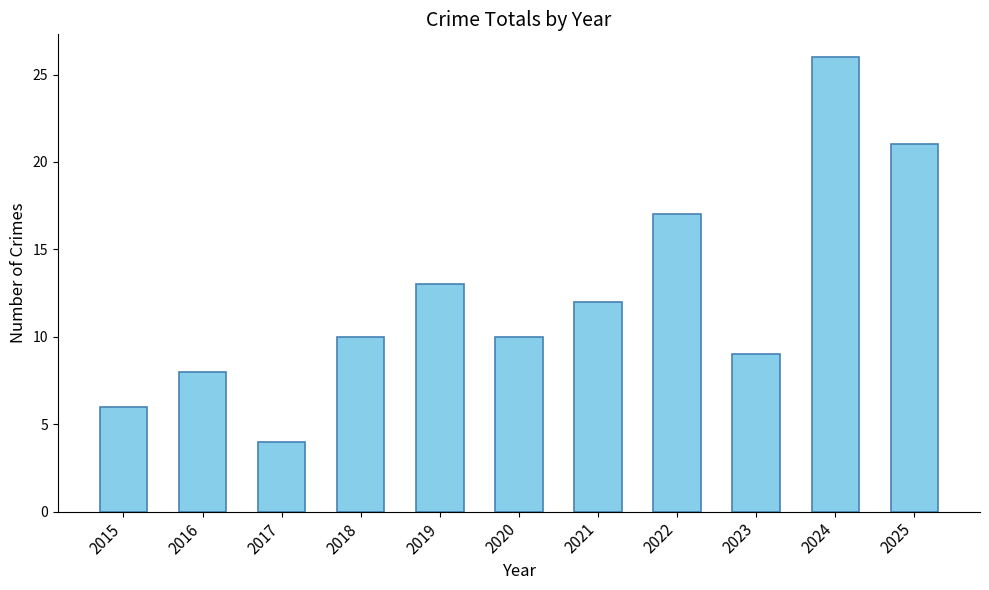

Reading left to right, what are all the values shown in this chart?

6	8	4	10	13	10	12	17	9	26	21